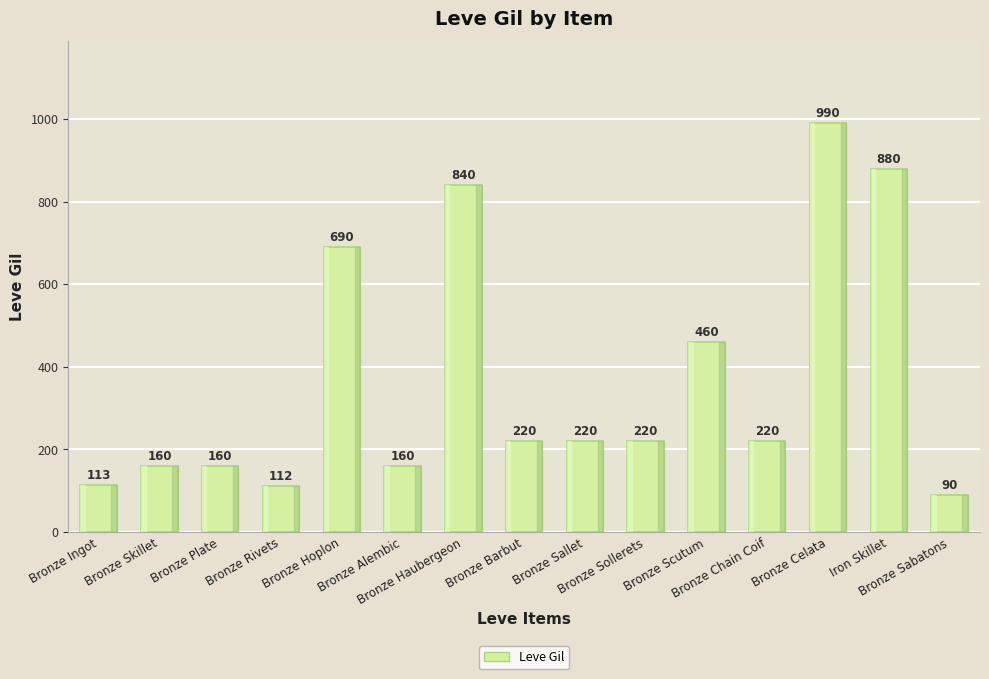

What is the difference between the maximum and minimum values?

900